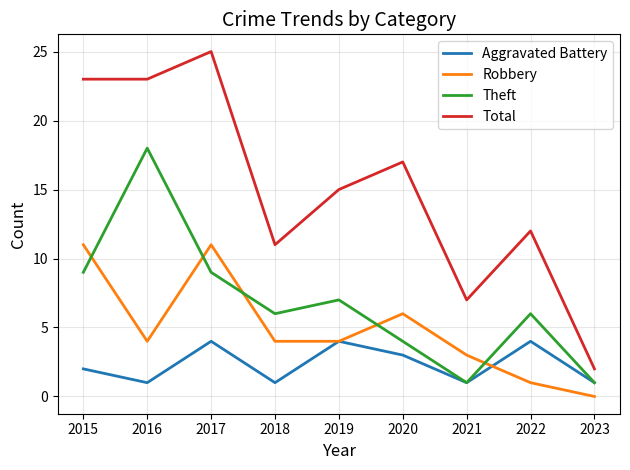

What is the sum of all Total values?

135